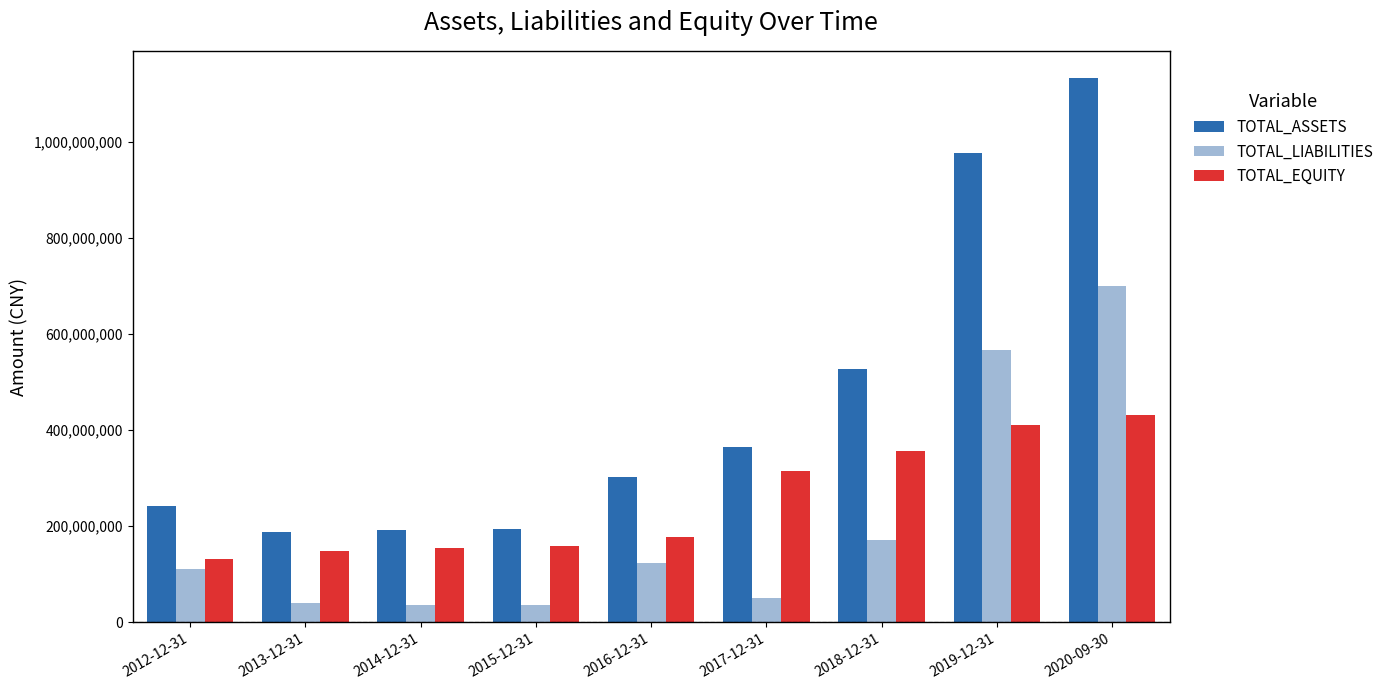

Is it true that TOTAL_ASSETS equals 266577267.6 at 2018-12-31?

False